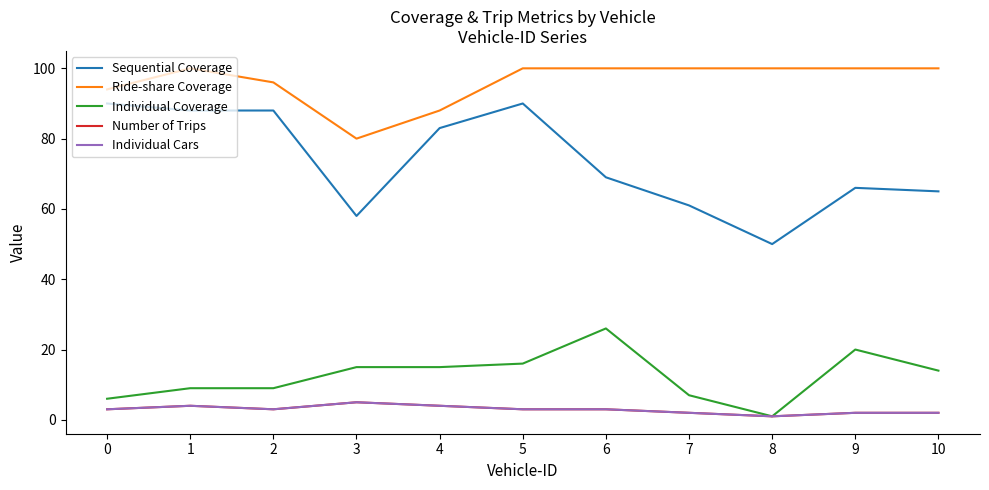

True or false: Individual Coverage and Ride-share Coverage intersect in this chart.

False